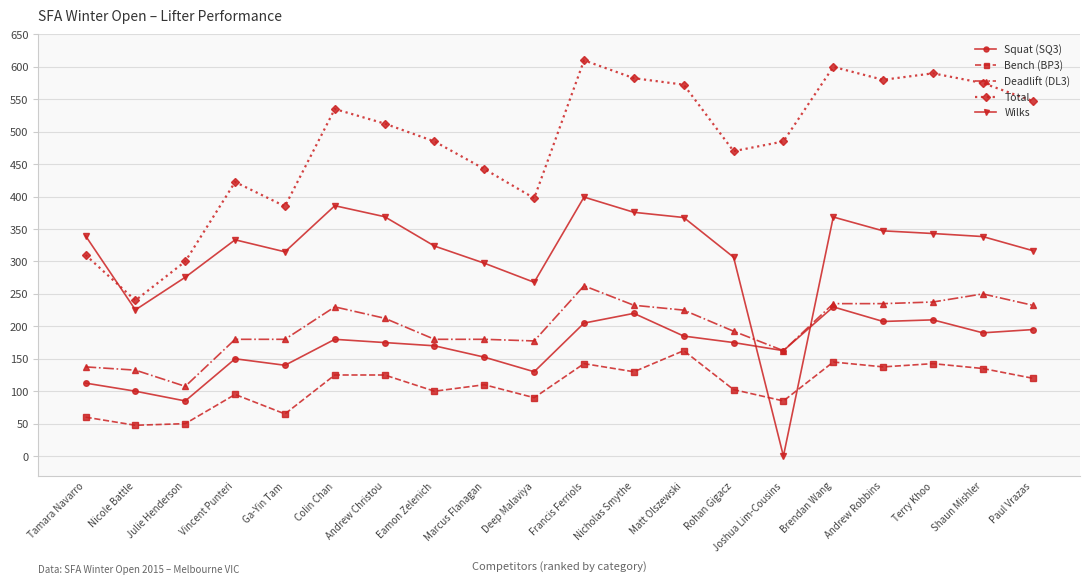

Where do Bench (BP3) and Wilks first cross each other?

Rohan Gigacz and Joshua Lim-Cousins